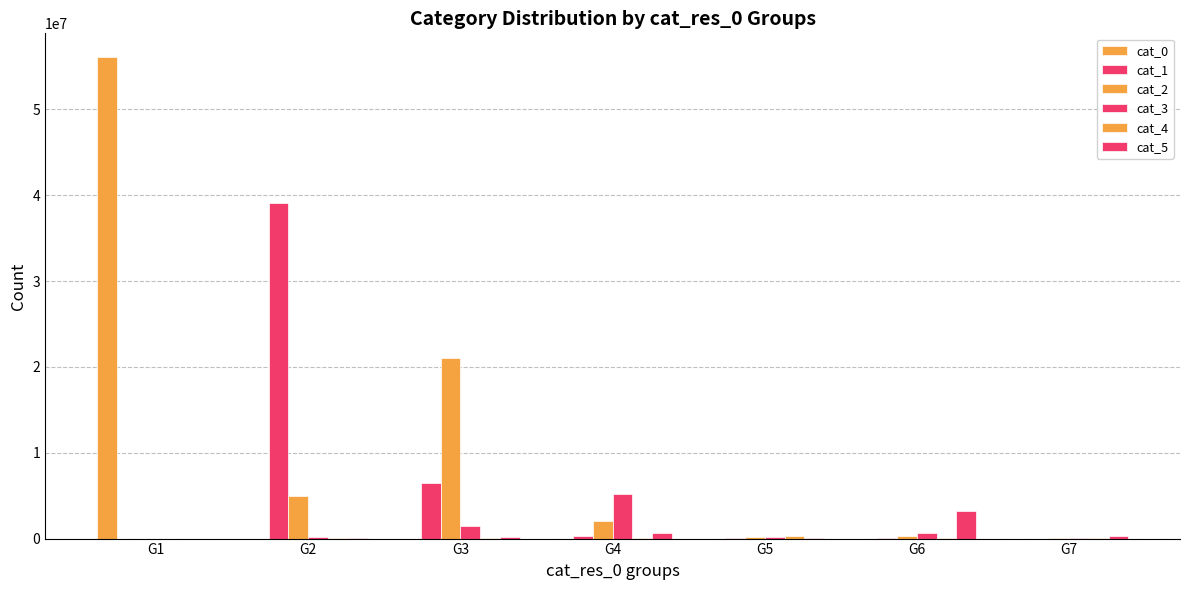

True or false: cat_2 has a value of 2016368 at G4.

True